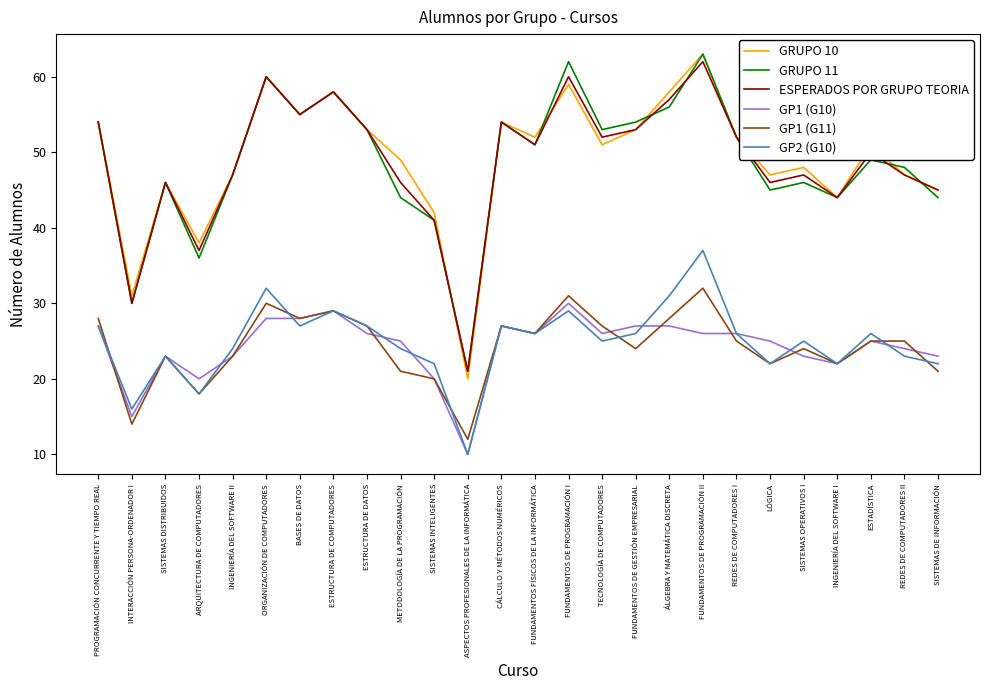

At which category is the sum across all series the highest?

FUNDAMENTOS DE PROGRAMACIÓN II